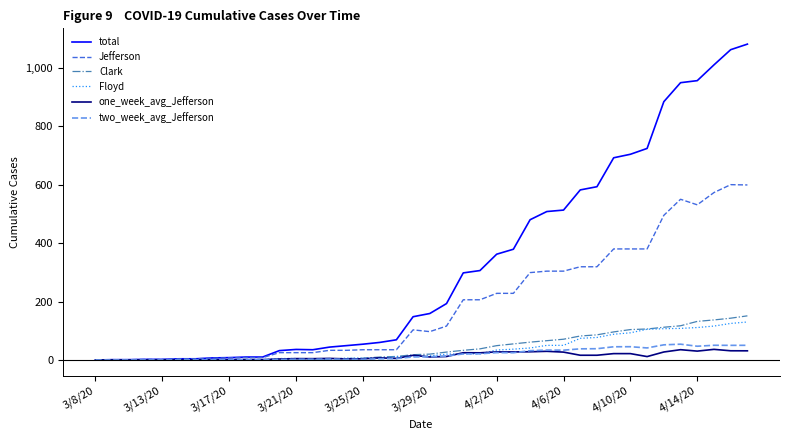

True or false: Jefferson has more than 1 interior local peaks.

True